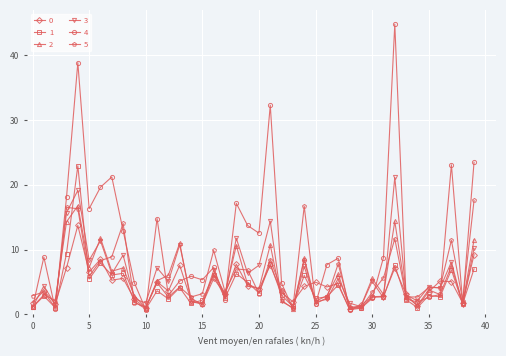

What is the maximum value shown in the chart?

44.8